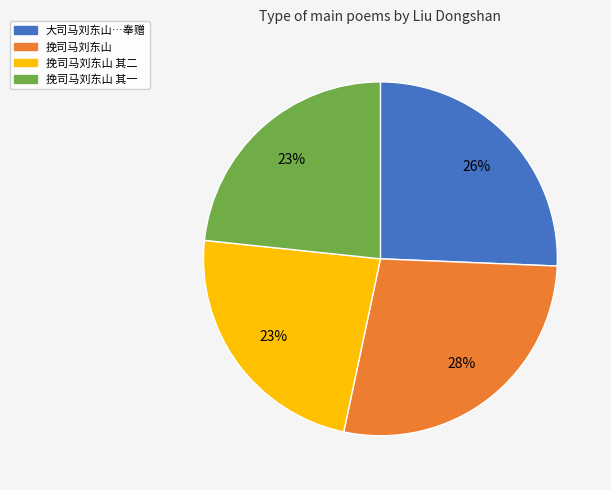

Is there a majority slice in this chart?

No